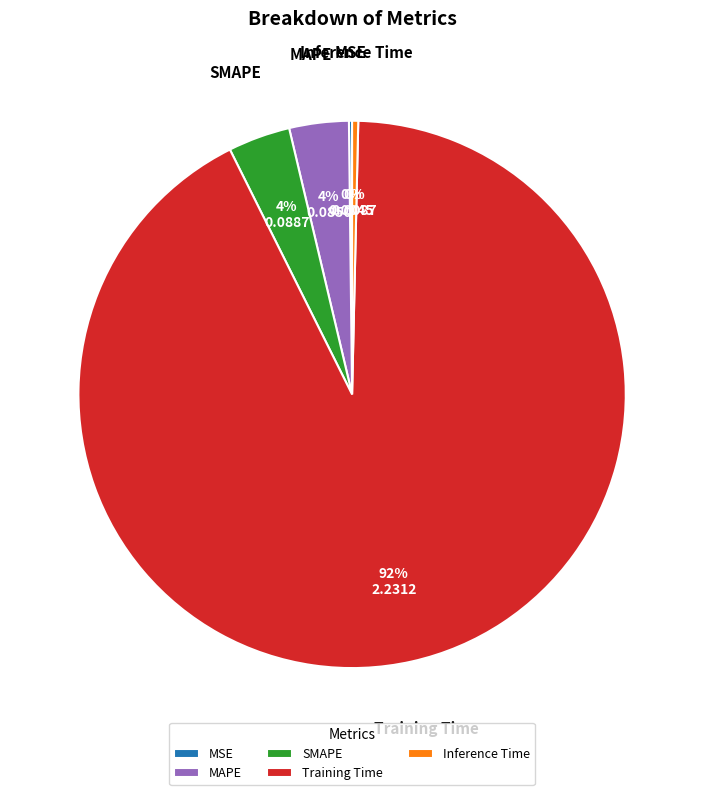

The MAPE slice represents 4% of the pie. True or false?

True